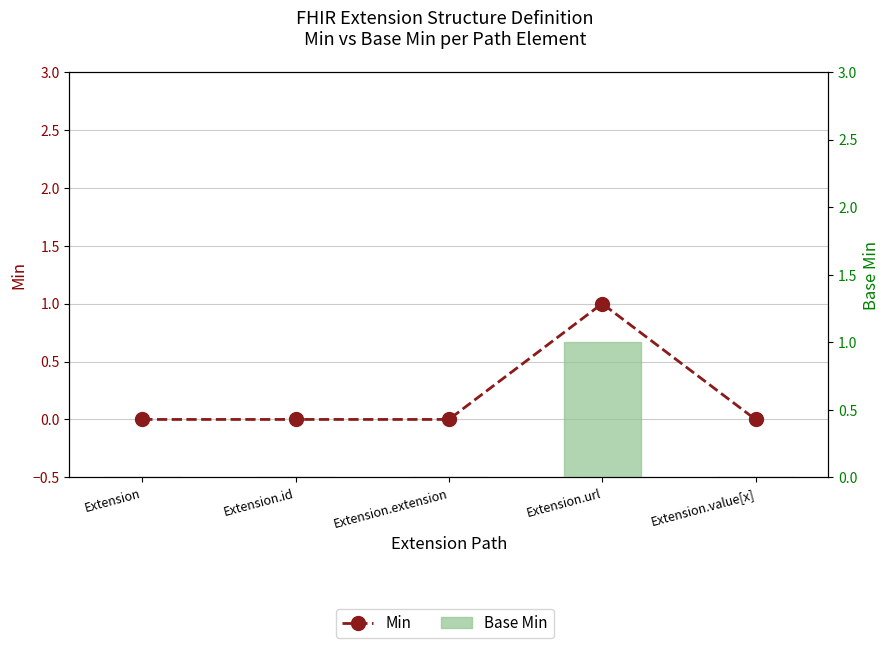

At which category is the sum across all series the highest?

Extension.url